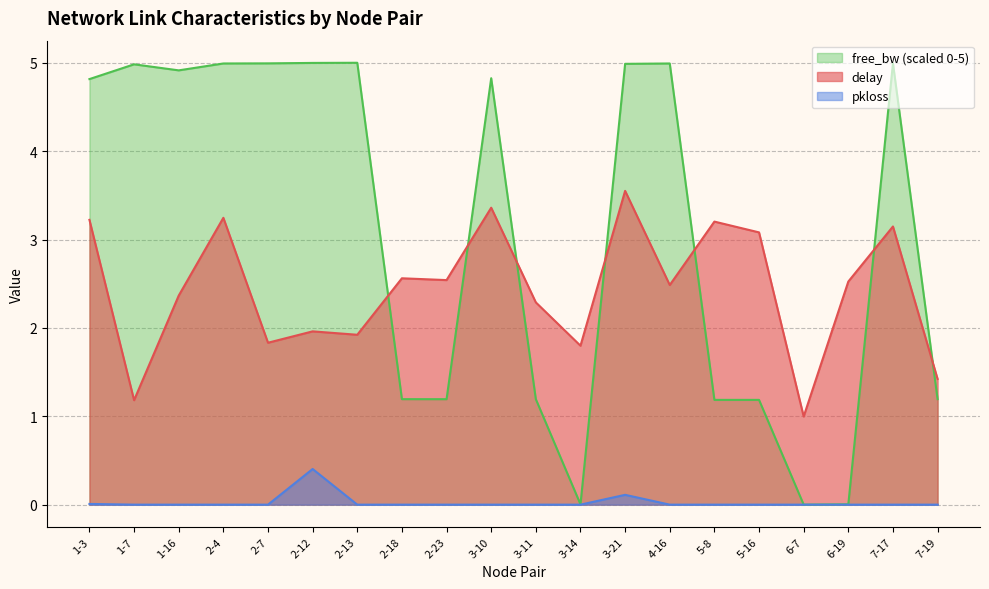

How many lines are shown in the chart?

3